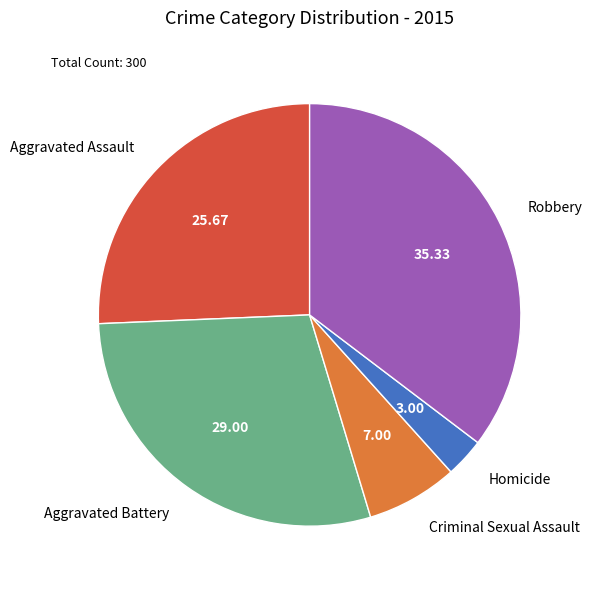

Approximately how many times larger is the value at Aggravated Battery compared to Criminal Sexual Assault?

4.1